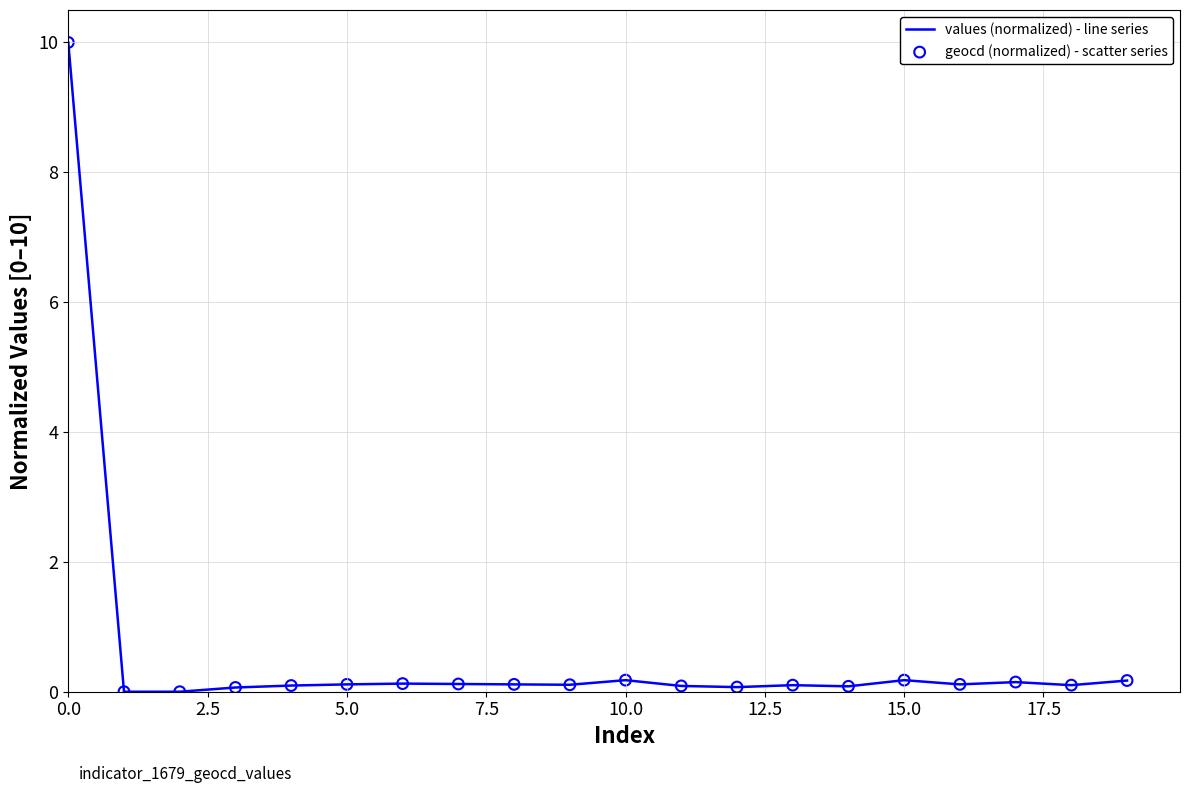

At how many categories does at least one series exceed 1?

1